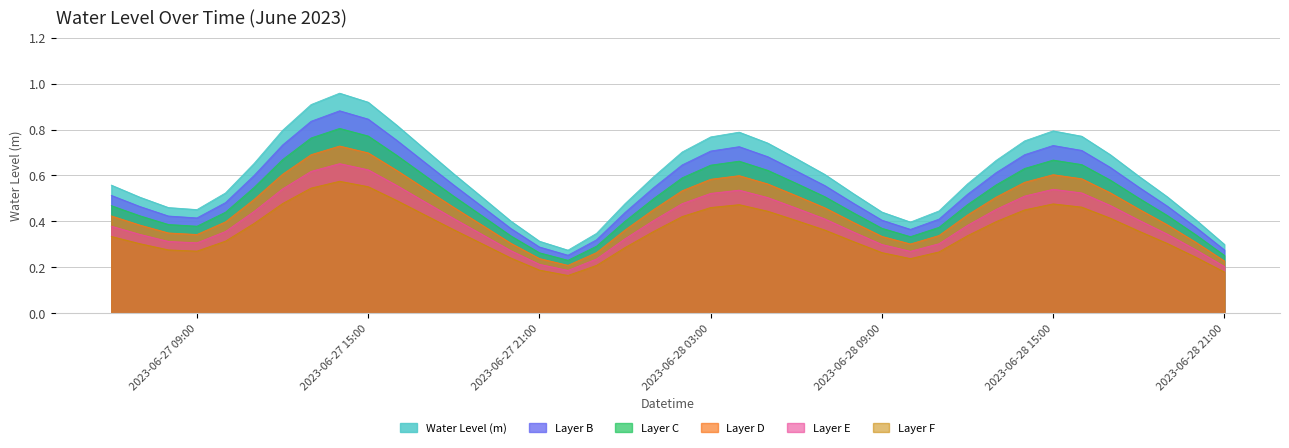

The chart shows a value of 0.4 at 2023-06-27 20:00. True or false?

False